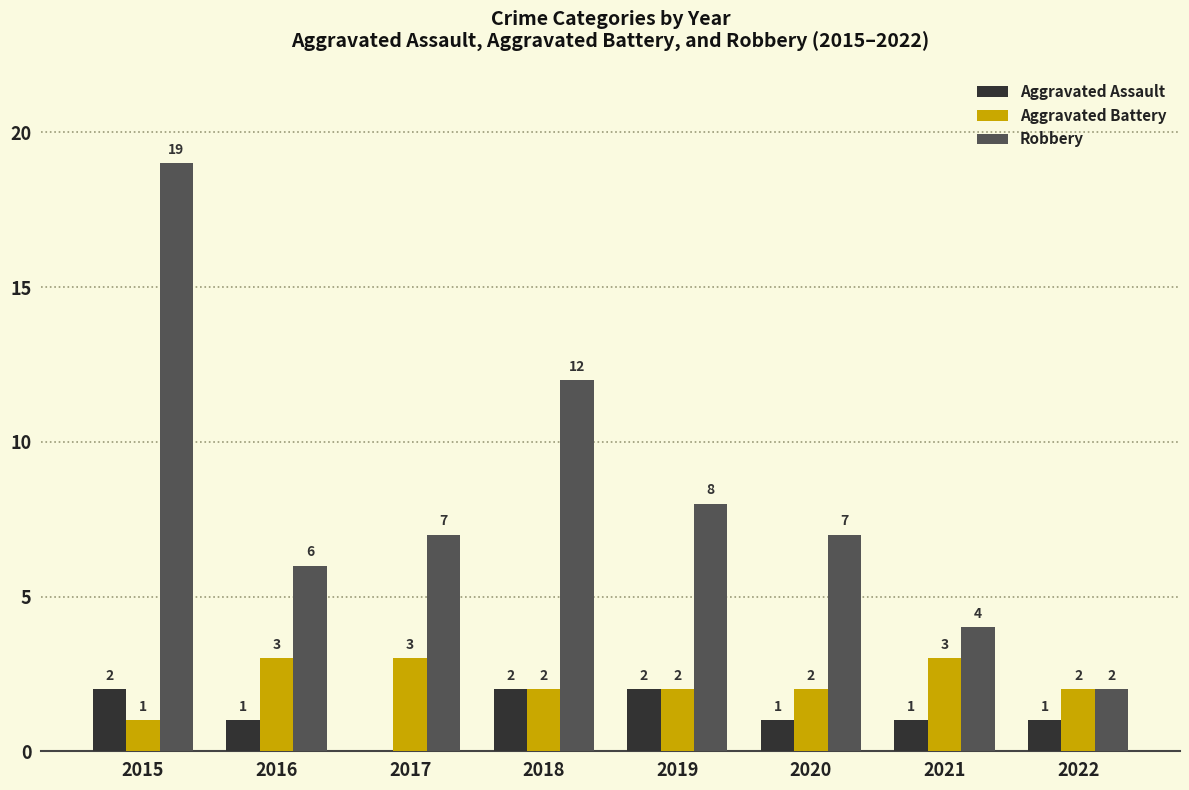

At which category does the chart reach its peak across all series?

2015